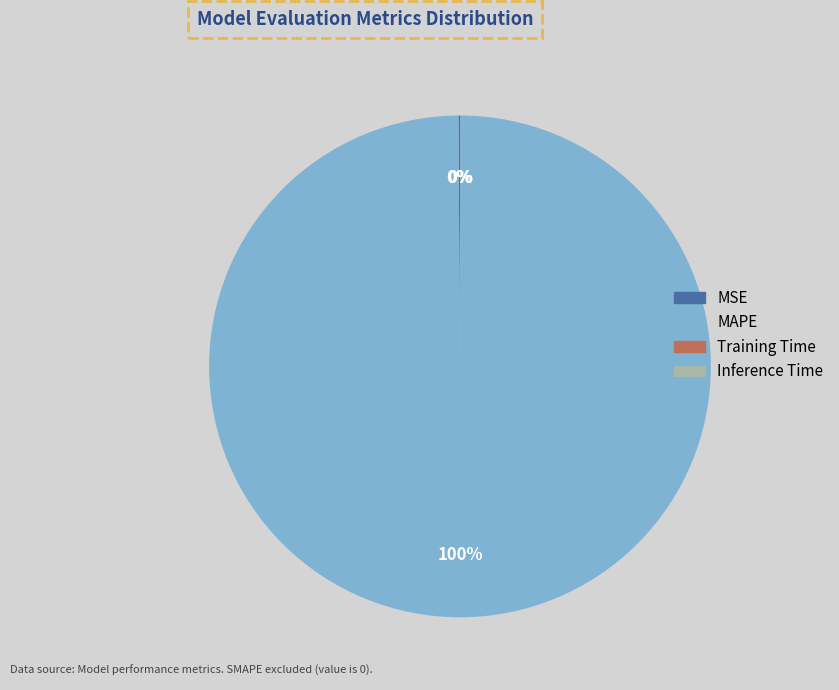

Which slice is the largest?

MAPE